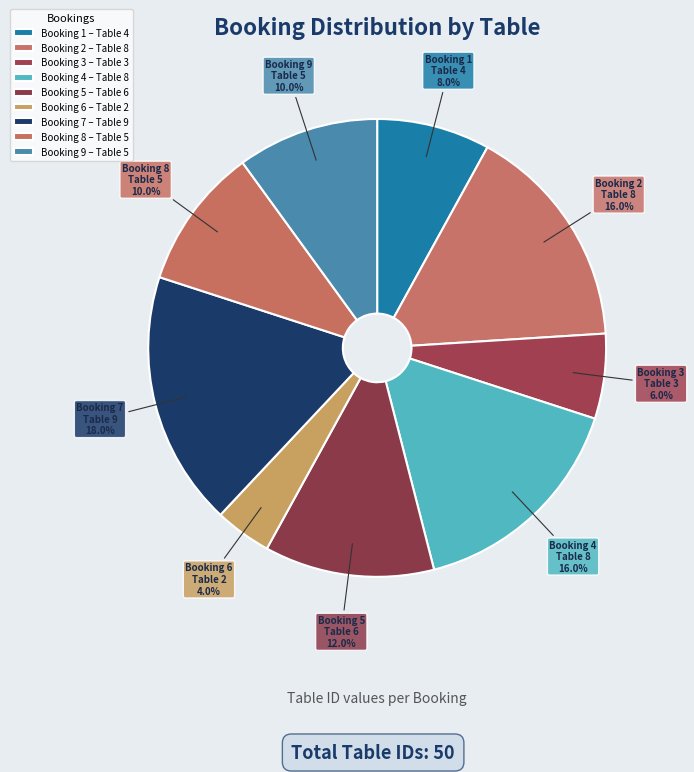

Between Booking 8 and Booking 1, which is larger?

Booking 8